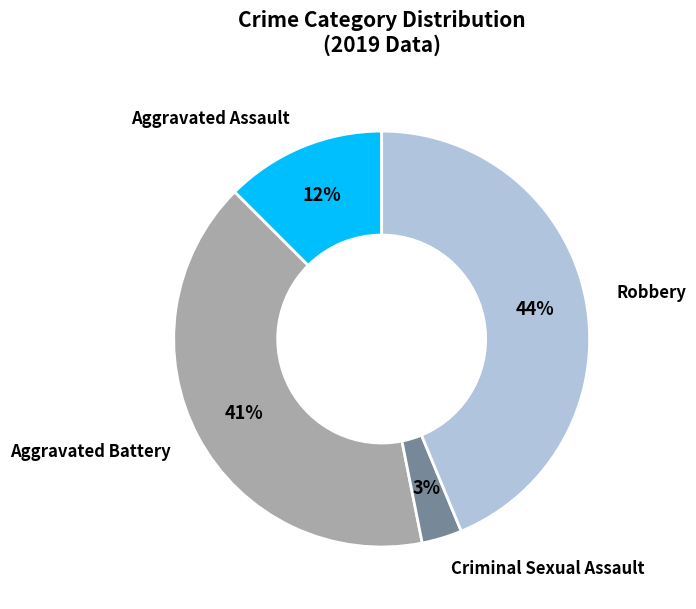

Is there any slice that represents more than half of the pie?

No